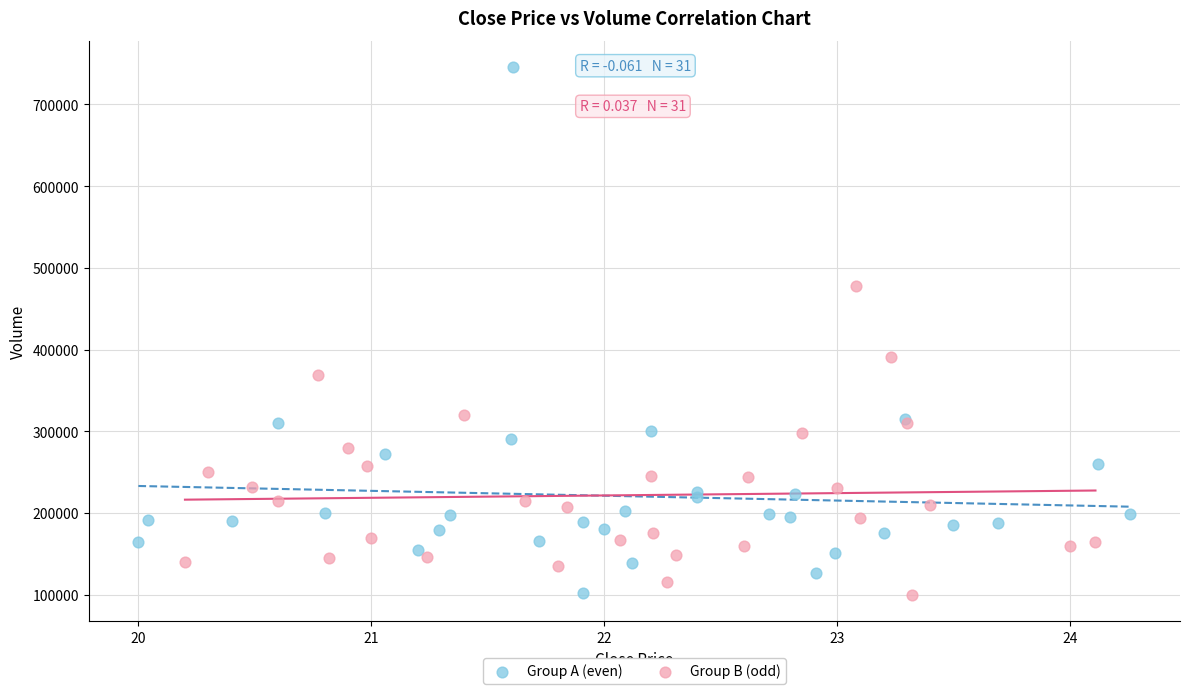

Which series has the widest spread of Y values?

Group A (even)